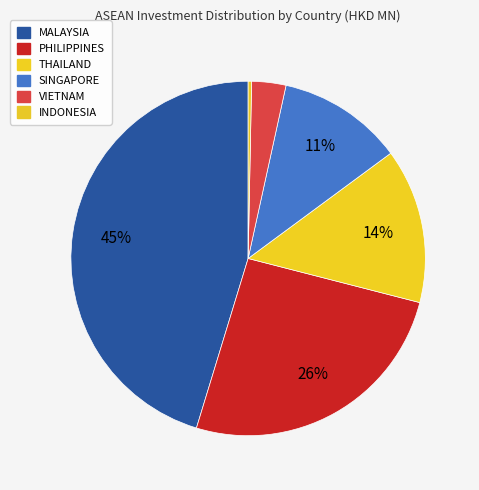

How many slices are in this pie chart?

6